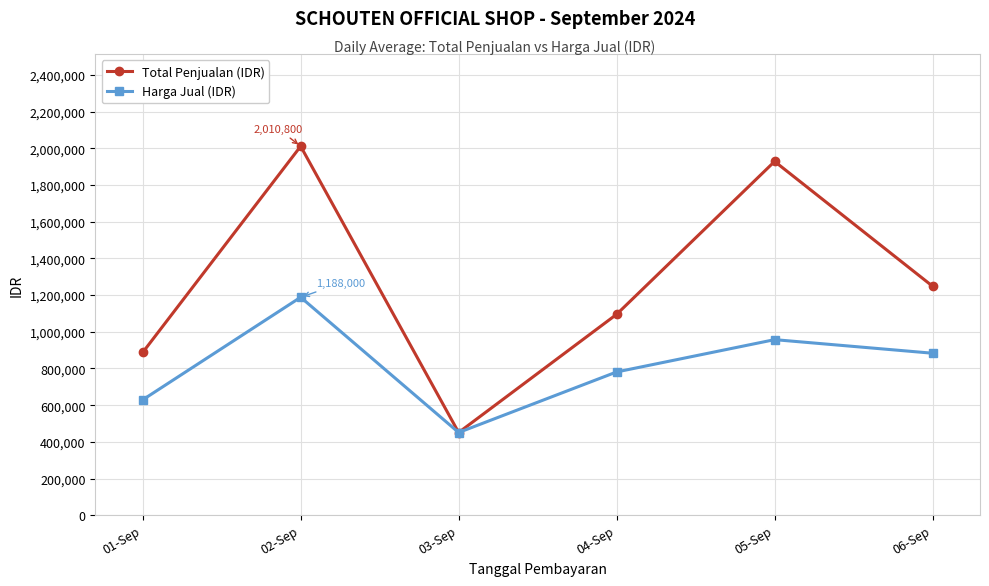

At 06-Sep, list the series in order from smallest to largest.

Harga Jual (IDR), Total Penjualan (IDR)